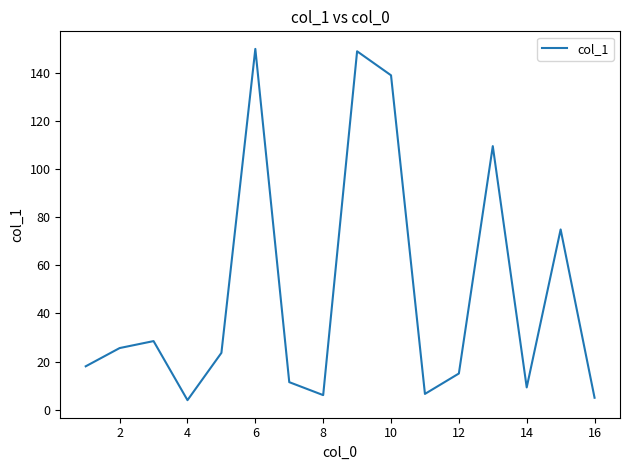

What is the sum of all values?

775.9